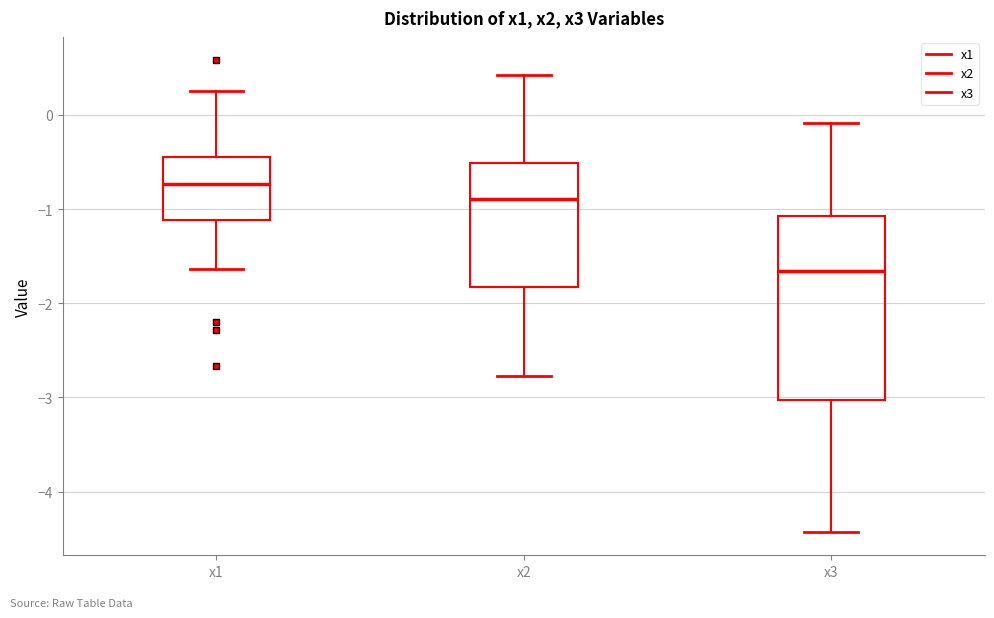

Which box is the tallest, from its lower edge to its upper edge?

x3